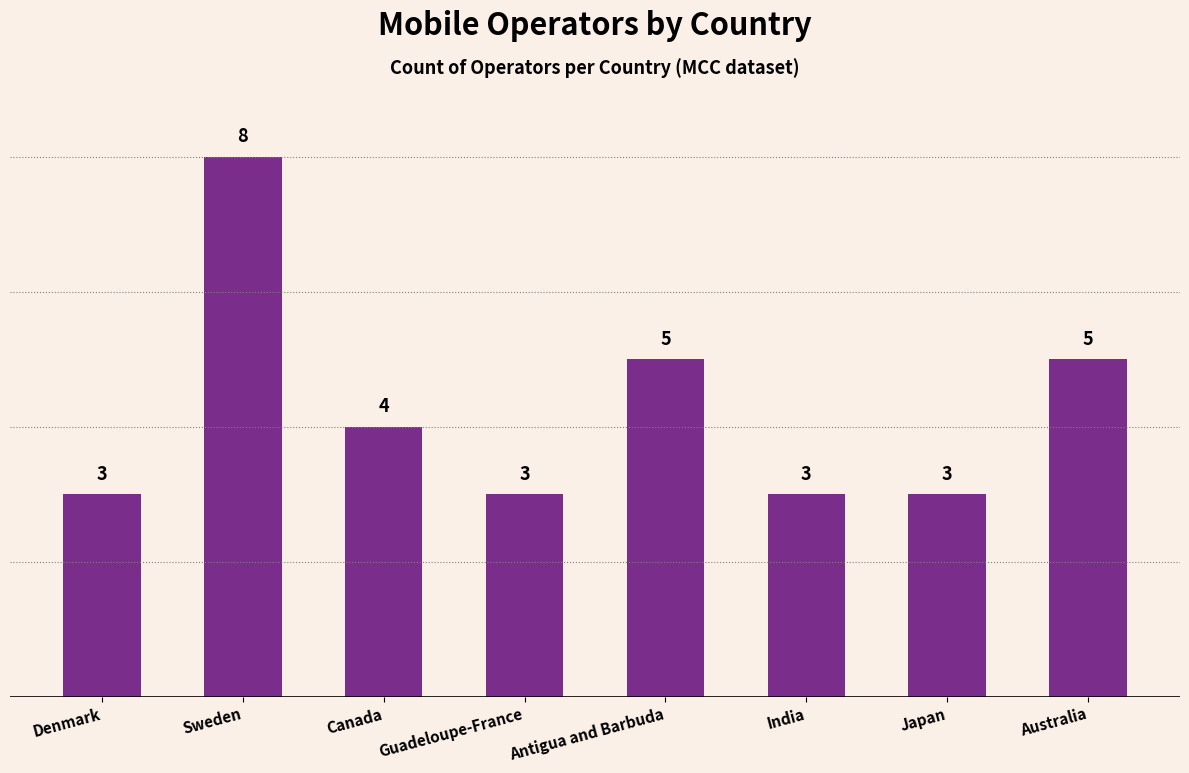

What is the value of the 7th bar from the left?

3